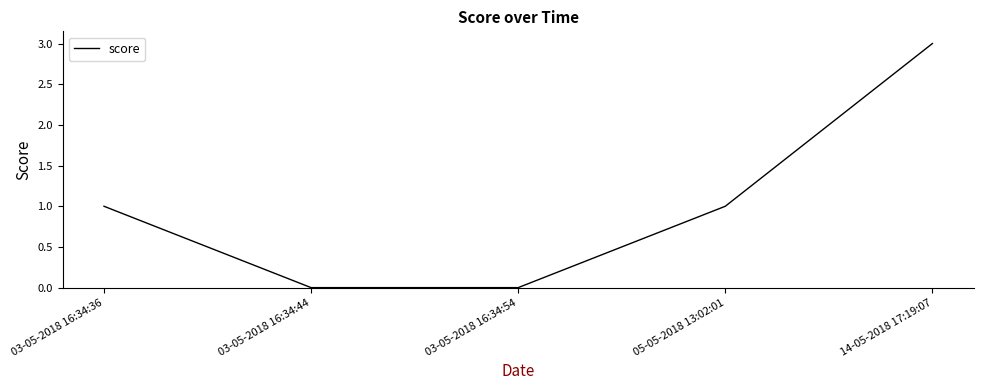

What is the greatest value displayed?

3